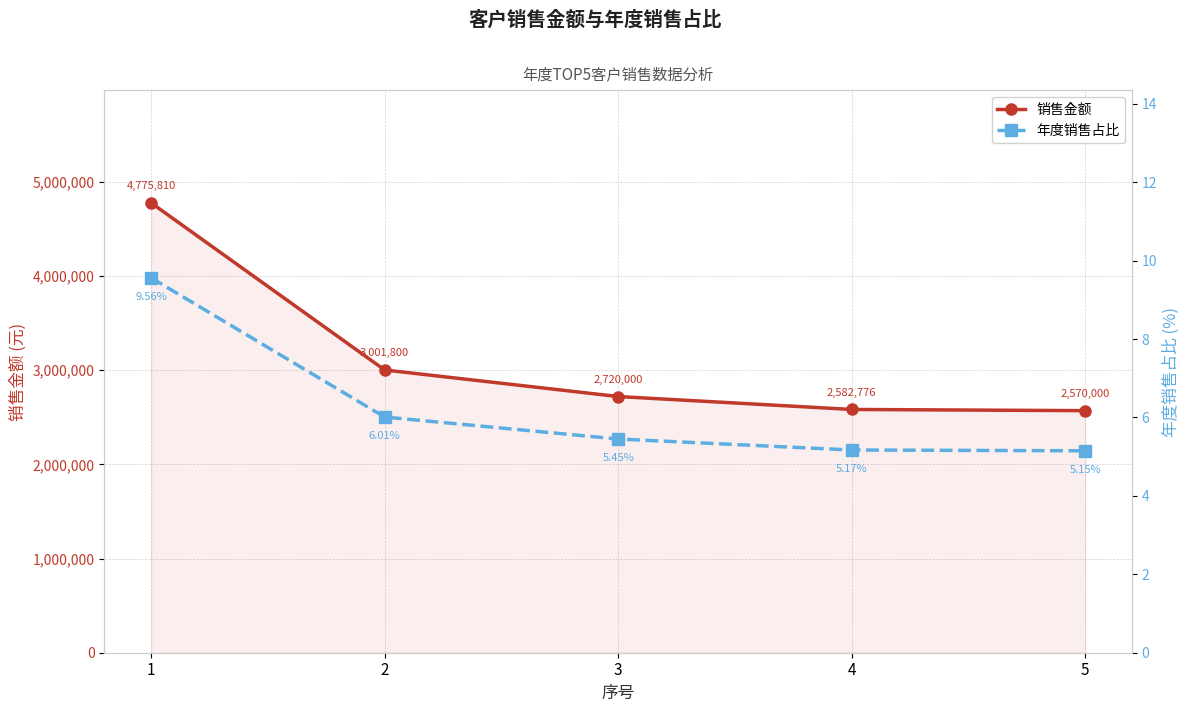

Which label corresponds to the smallest value in the chart?

5